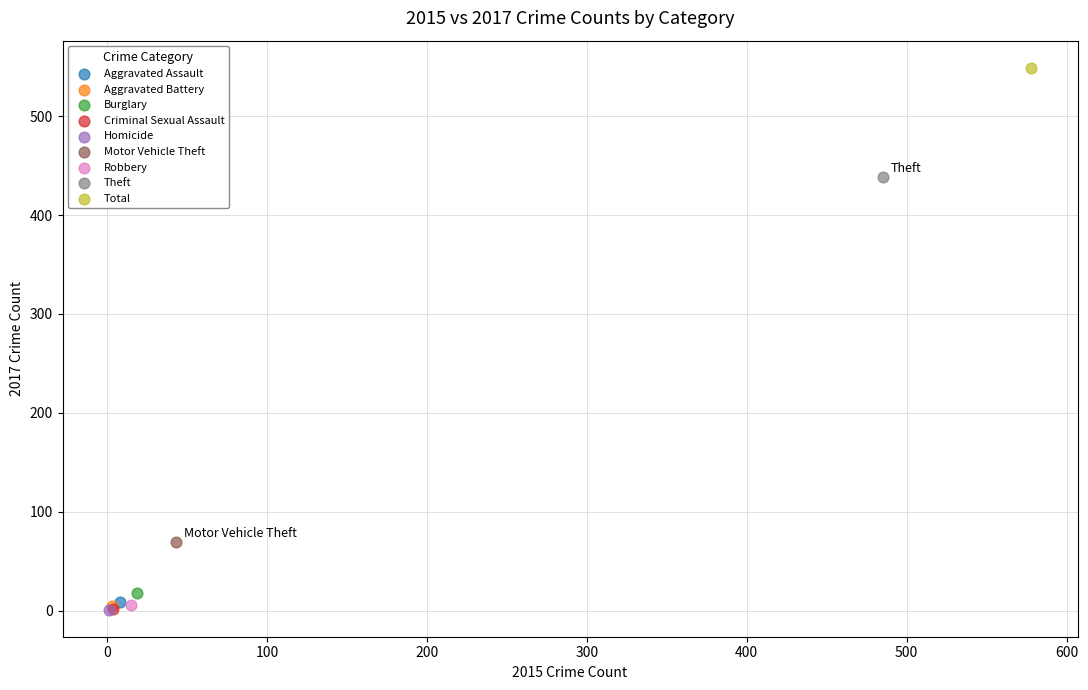

What are all the series names shown in the legend?

Aggravated Assault, Aggravated Battery, Burglary, Criminal Sexual Assault, Homicide, Motor Vehicle Theft, Robbery, Theft, Total